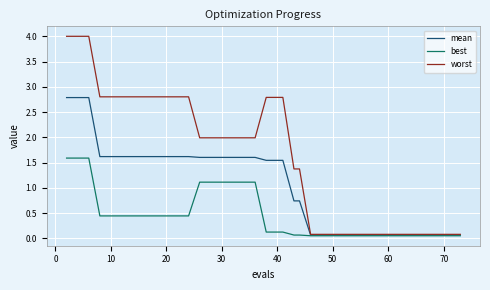

Which series has the widest spread of values?

worst